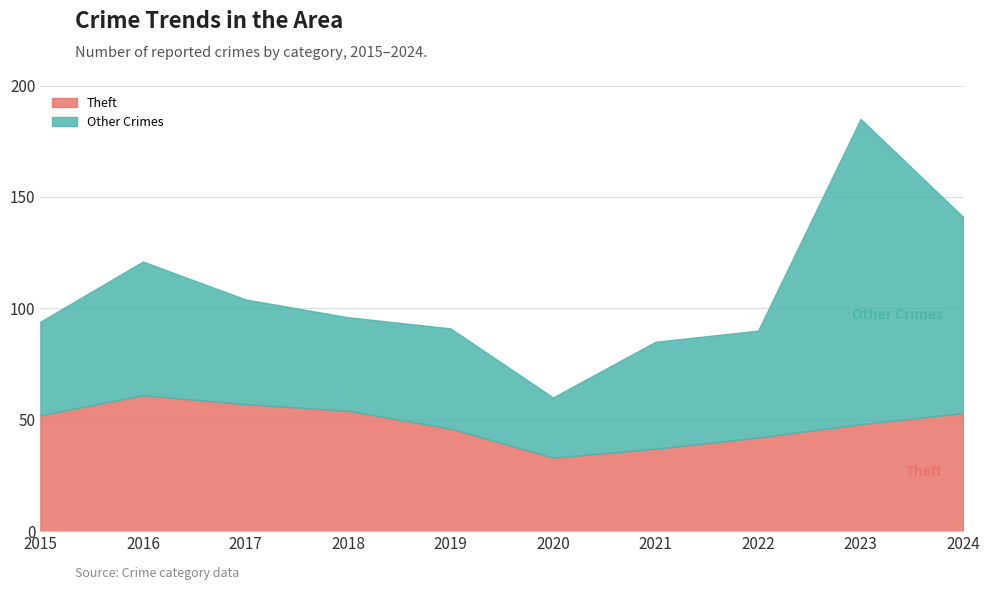

How many data points are less than 52?

5